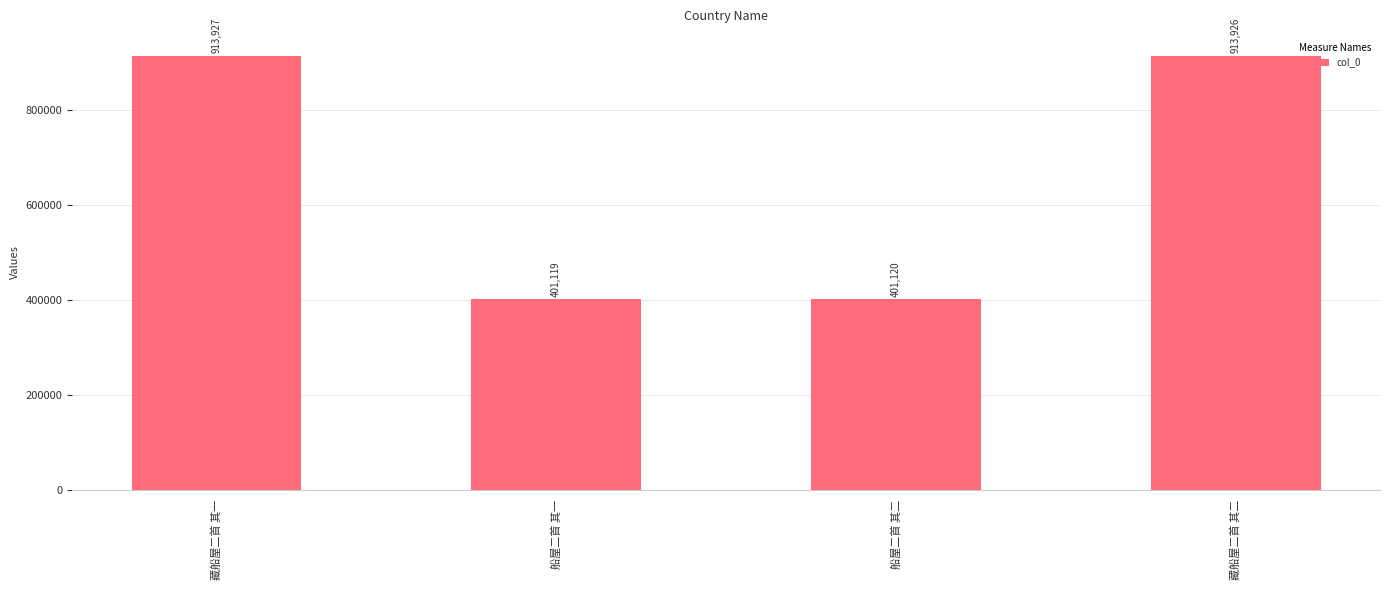

List the labels in order of value, largest first.

藏船屋二首 其一, 藏船屋二首 其二, 船屋二首 其二, 船屋二首 其一